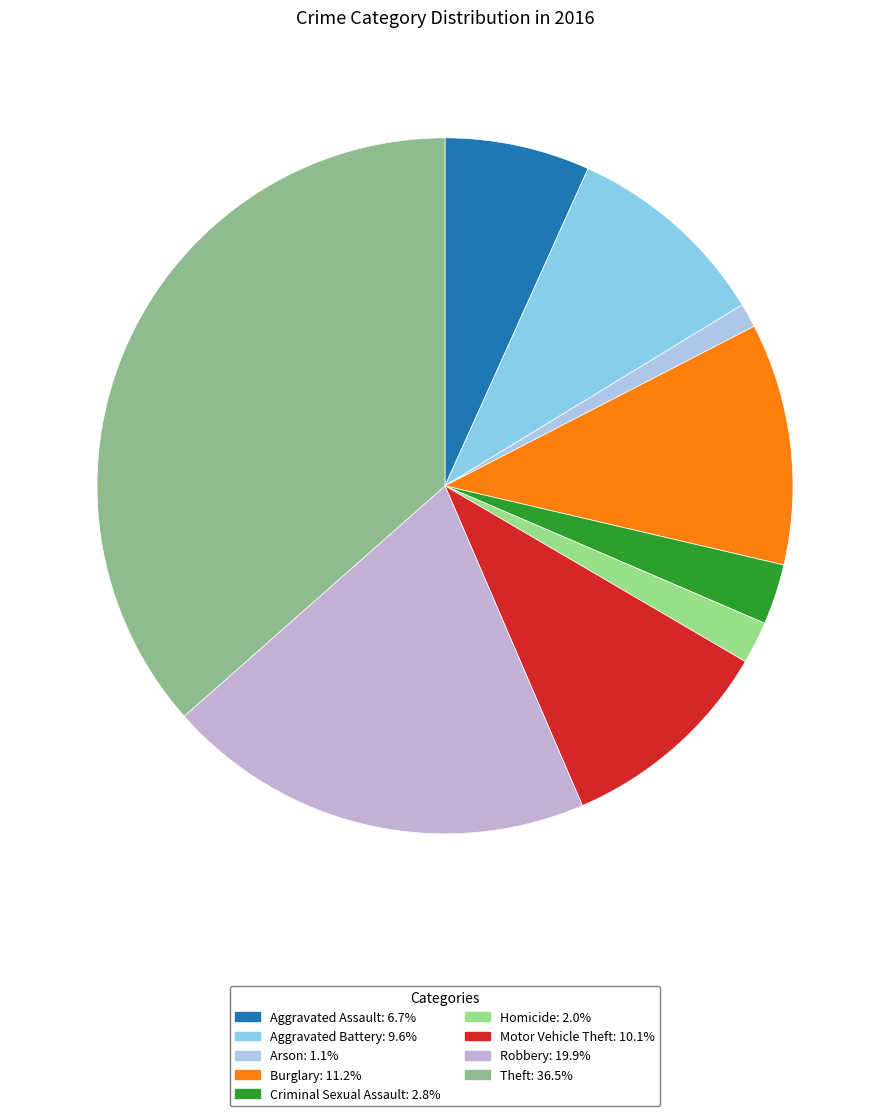

Which category has the smallest portion of the pie?

Arson